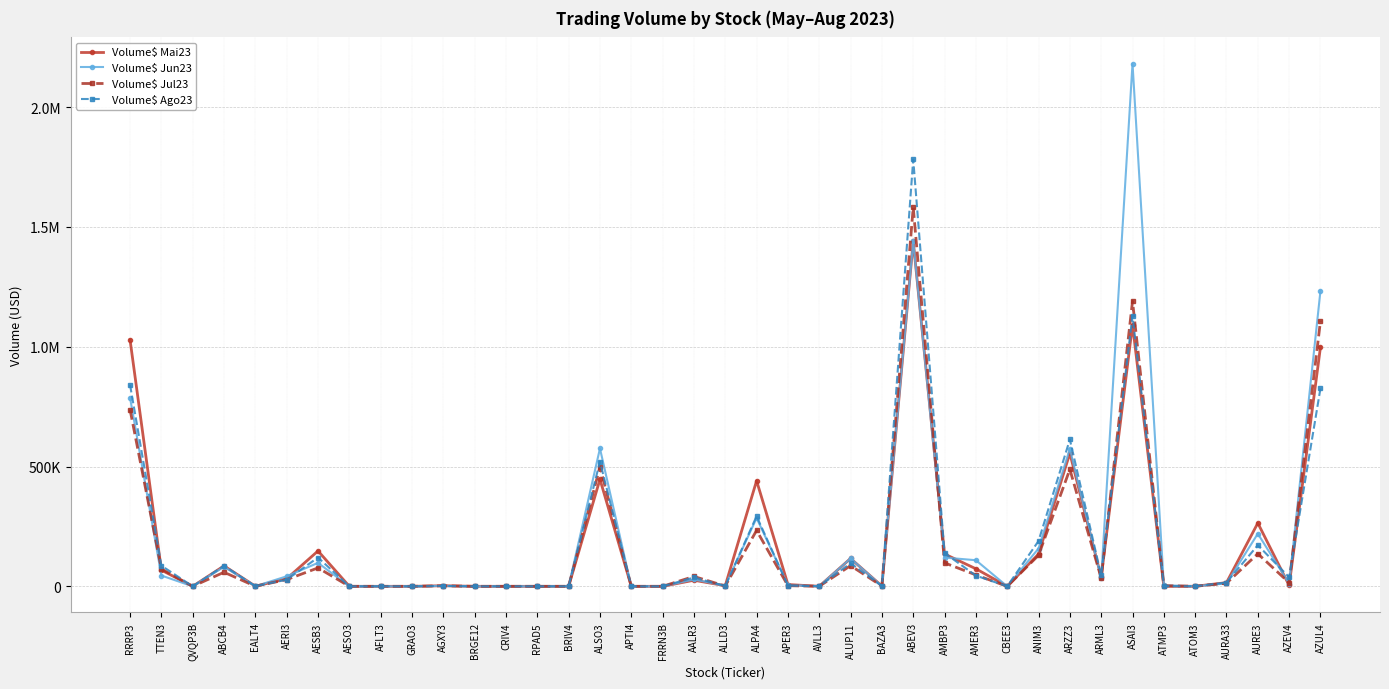

Does the chart have visible grid lines?

Yes